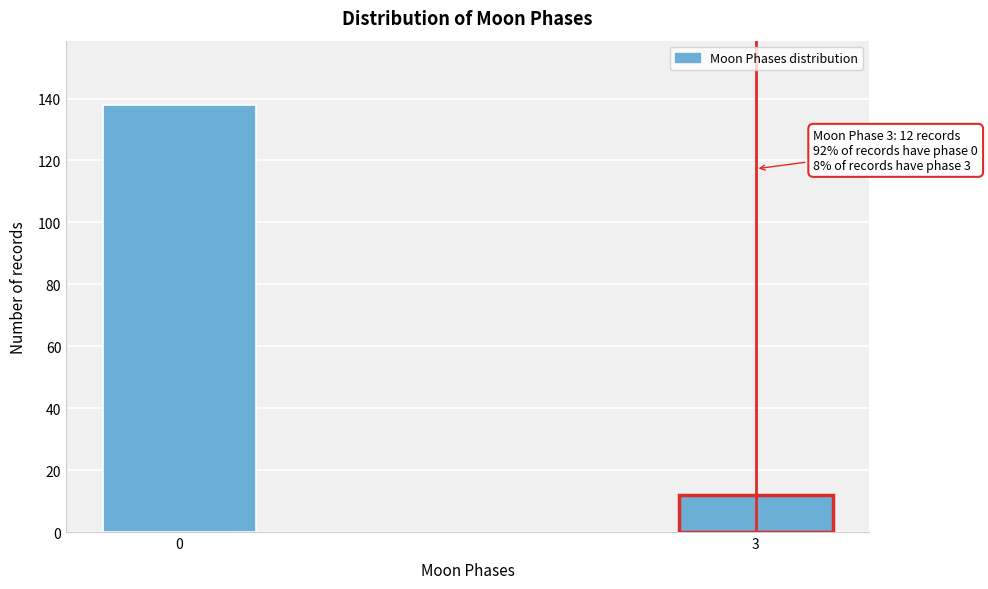

Reading left to right, what are all the values shown in this chart?

0=138	3=12